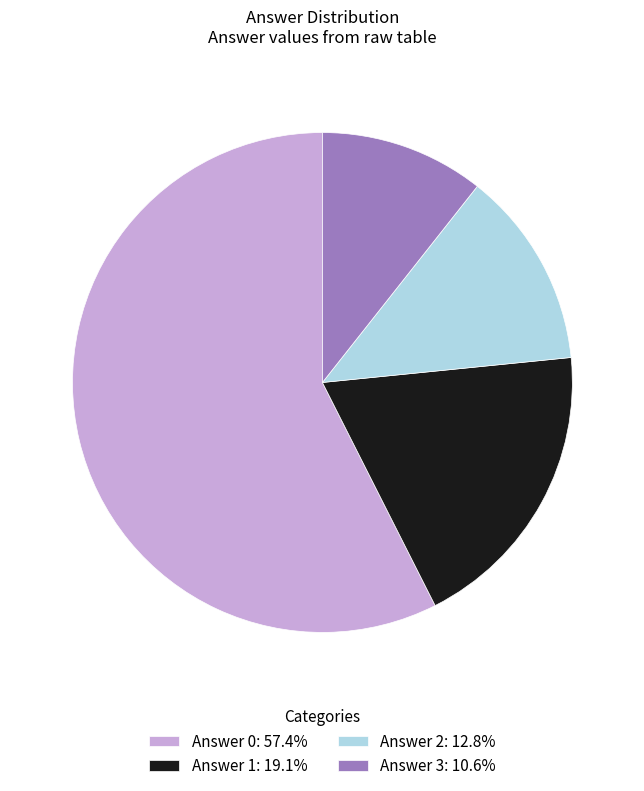

What is the ratio of the value at Answer 2: 12.8% to the value at Answer 1: 19.1%?

0.7